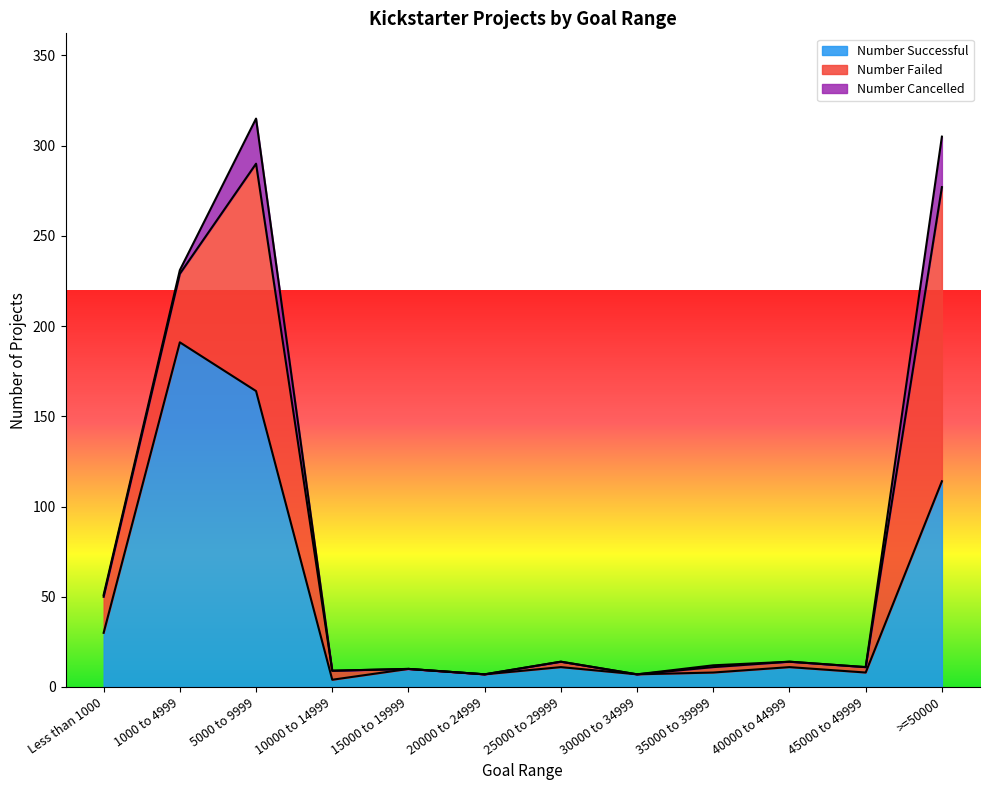

Reading left to right, transcribe all the data shown in this chart.

Number Successful: Less than 1000=30	1000 to 4999=191	5000 to 9999=164	10000 to 14999=4	15000 to 19999=10	20000 to 24999=7	25000 to 29999=11	30000 to 34999=7	35000 to 39999=8	40000 to 44999=11	45000 to 49999=8	>=50000=114
Number Failed: Less than 1000=20	1000 to 4999=38	5000 to 9999=126	10000 to 14999=5	15000 to 19999=0	20000 to 24999=0	25000 to 29999=3	30000 to 34999=0	35000 to 39999=3	40000 to 44999=3	45000 to 49999=3	>=50000=163
Number Cancelled: Less than 1000=1	1000 to 4999=2	5000 to 9999=25	10000 to 14999=0	15000 to 19999=0	20000 to 24999=0	25000 to 29999=0	30000 to 34999=0	35000 to 39999=1	40000 to 44999=0	45000 to 49999=0	>=50000=28